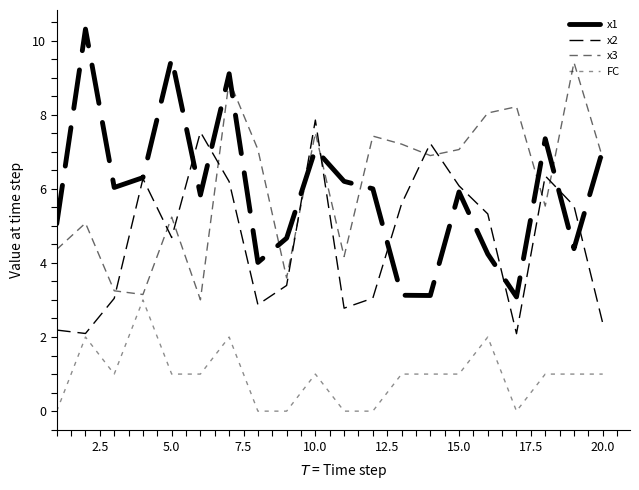

Does the chart have visible grid lines?

No